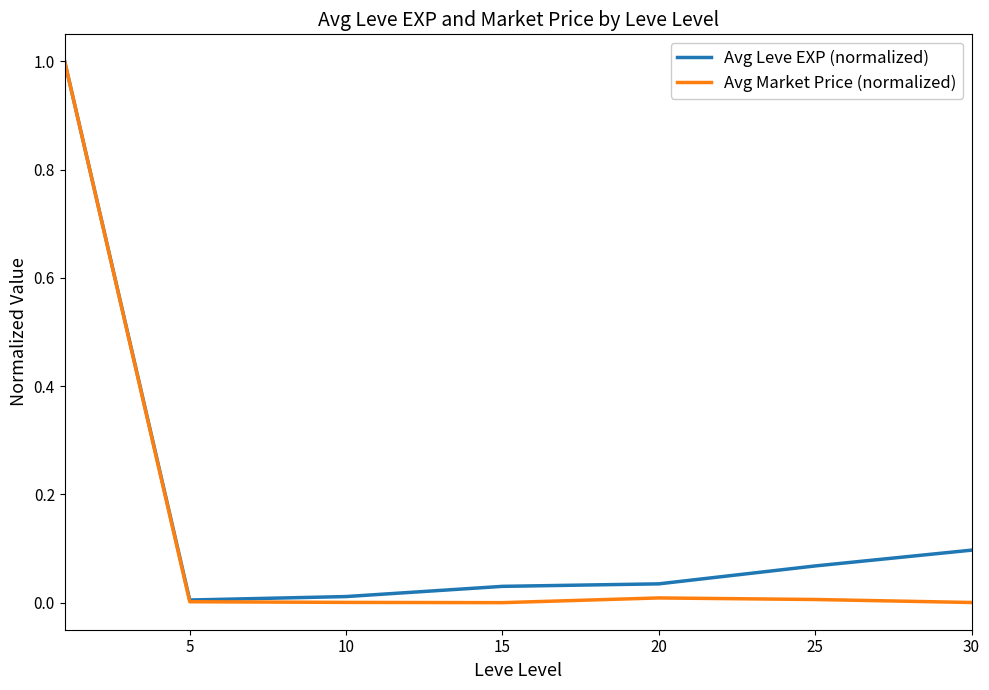

Which series has the widest spread of values?

Avg Market Price (normalized)